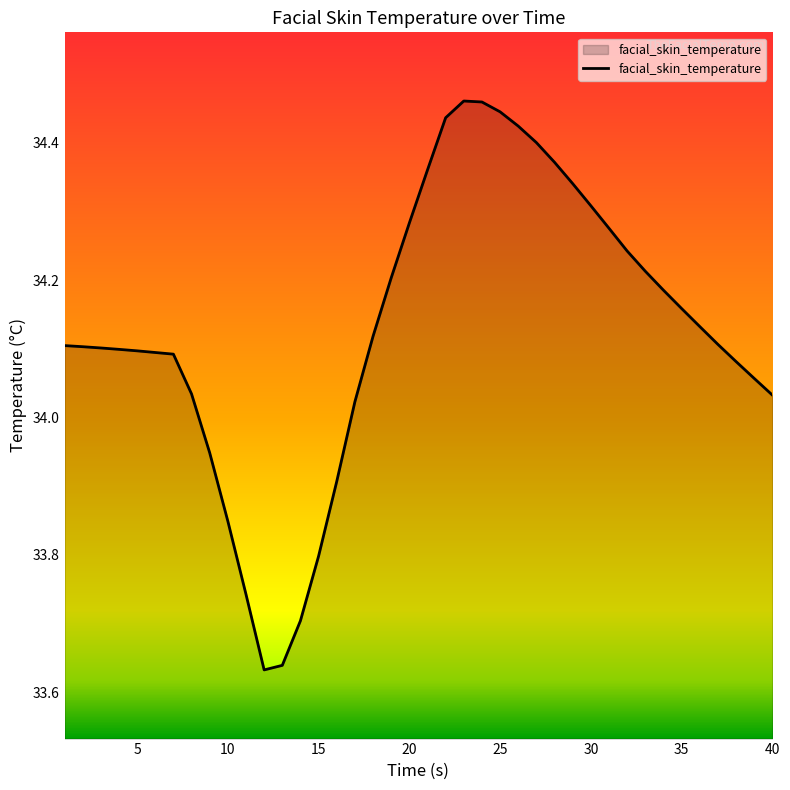

What is the difference between the maximum and minimum values?

0.8